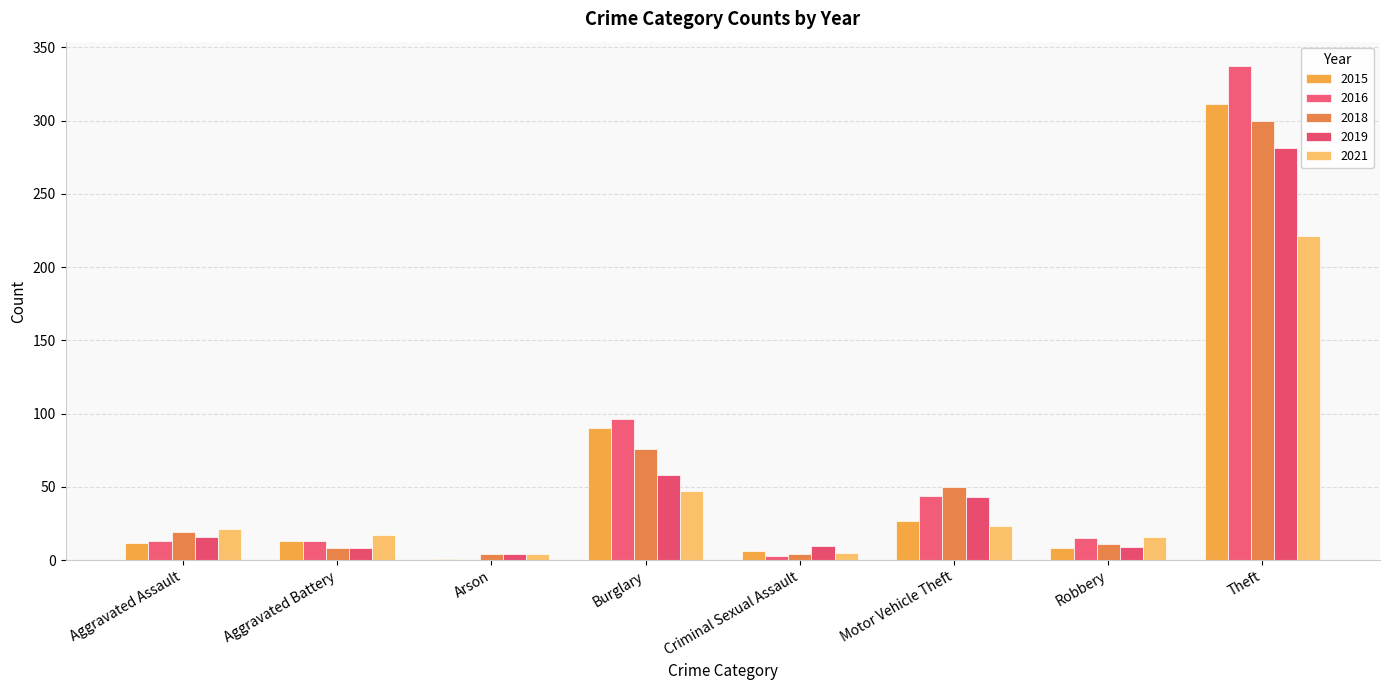

What is the label of the 8th bar from the left?

Theft